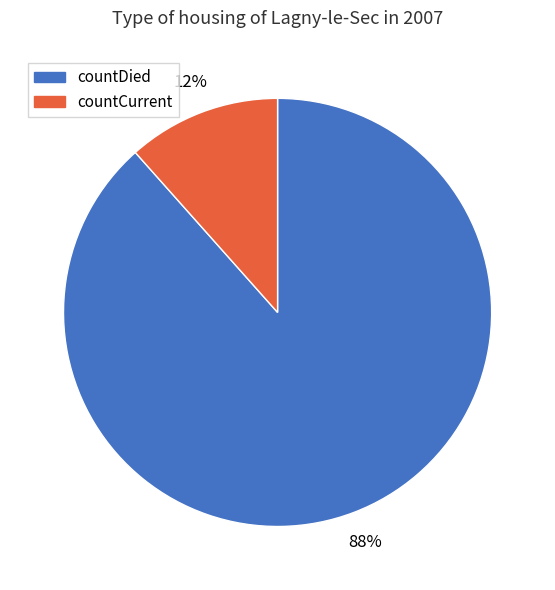

Which has a higher value, countDied or countCurrent?

countDied